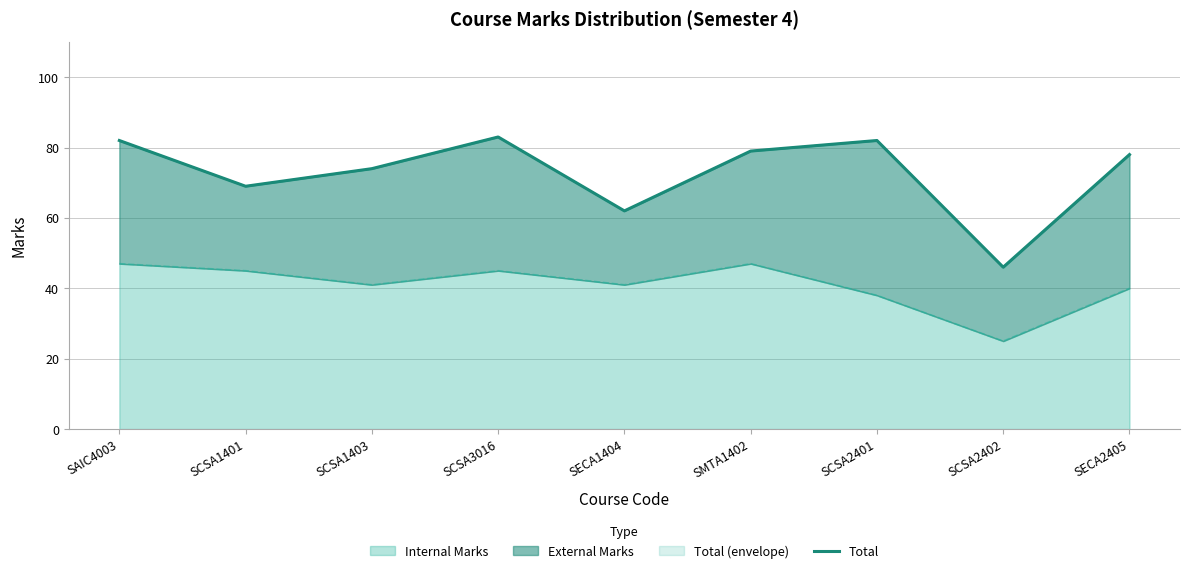

Which label corresponds to the largest value in the chart?

SCSA3016